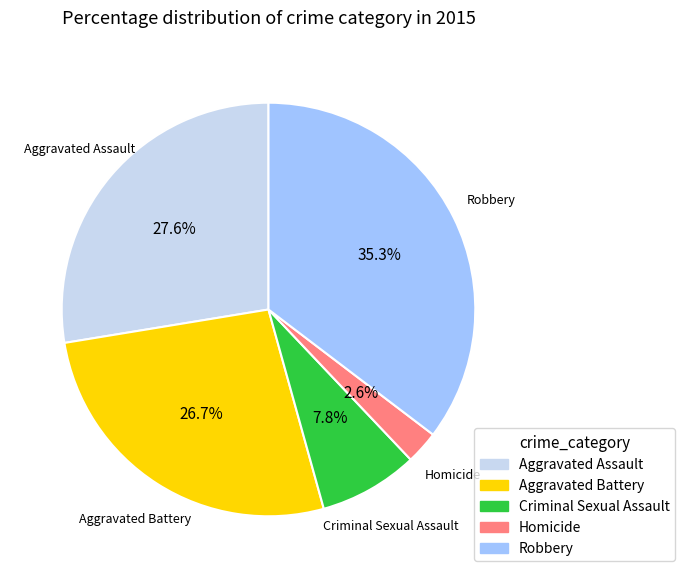

Combined, what portion of the pie is Criminal Sexual Assault and Robbery?

43.1%